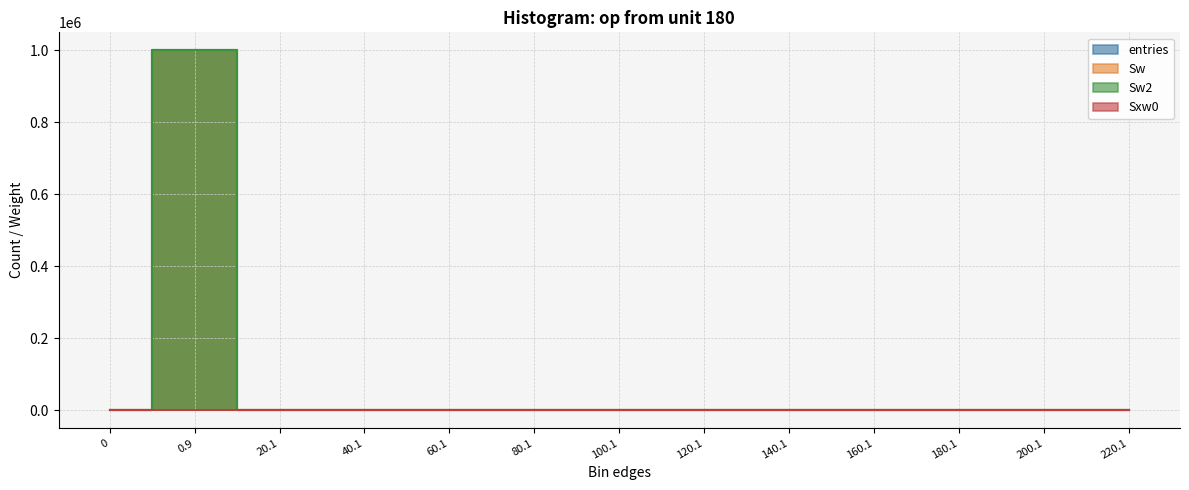

Where do Sxw0 and Sw2 first cross each other?

0.9 and 20.1